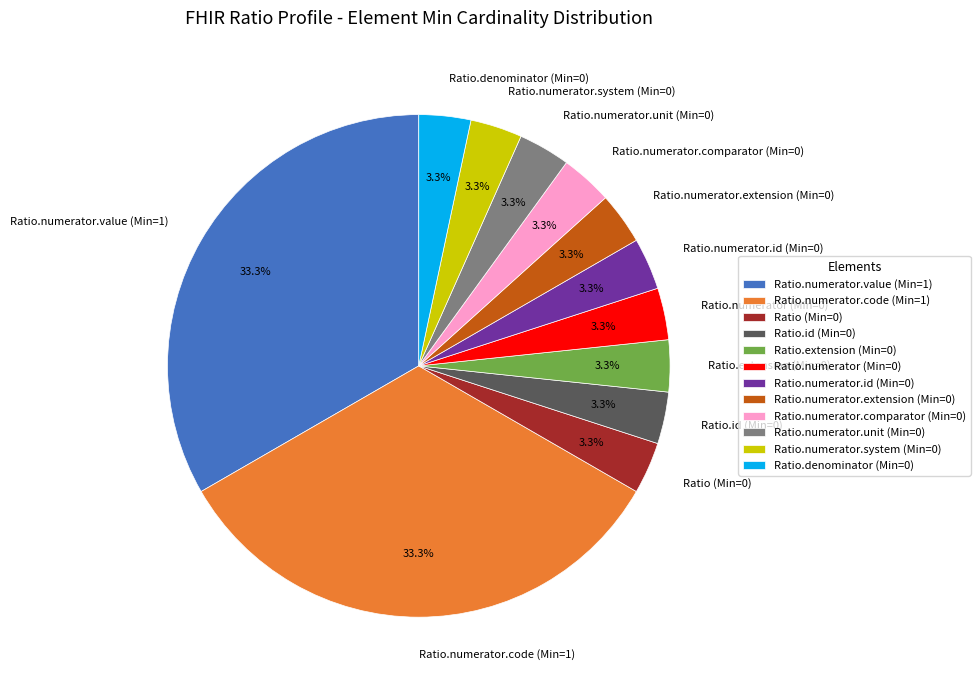

Is there any slice that represents more than half of the pie?

No